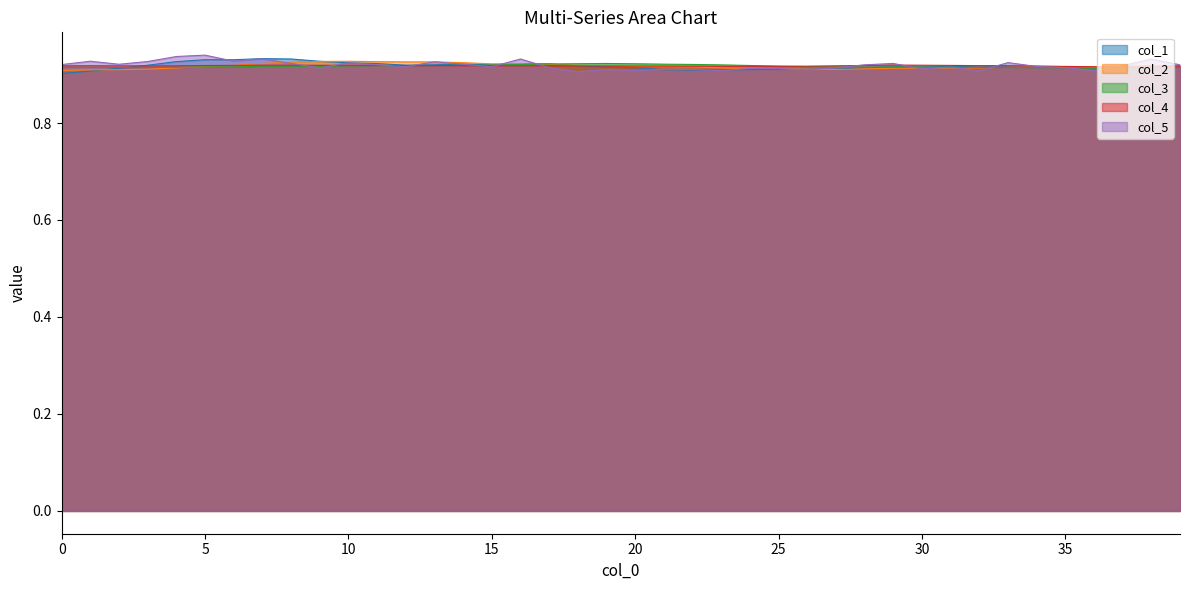

The col_4 series shows 0.9 at 18. True or false?

True